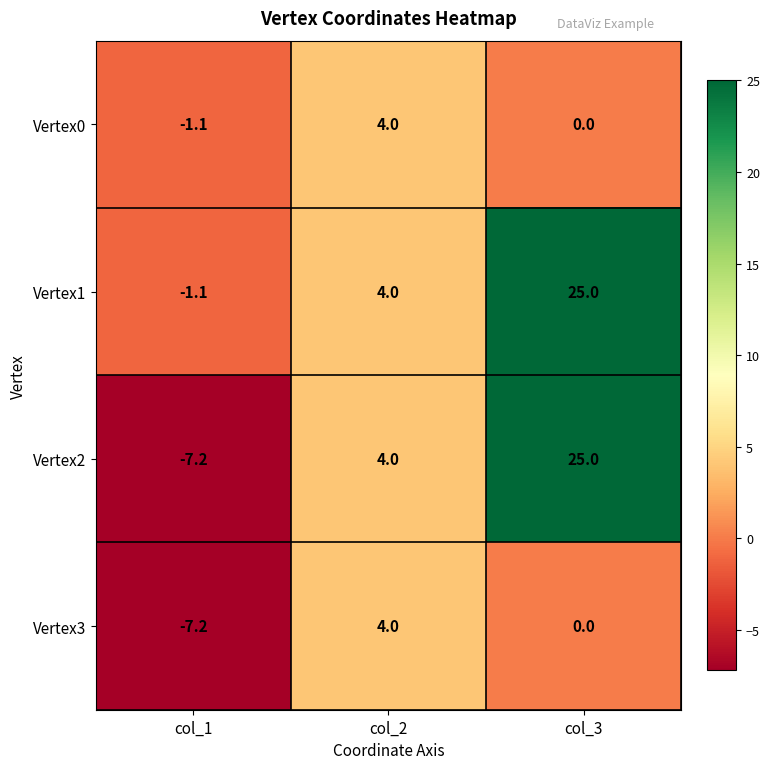

Reading left to right, list all the values displayed in this chart.

Vertex0: -1.1	4.0	0.0
Vertex1: -1.1	4.0	25.0
Vertex2: -7.2	4.0	25.0
Vertex3: -7.2	4.0	0.0